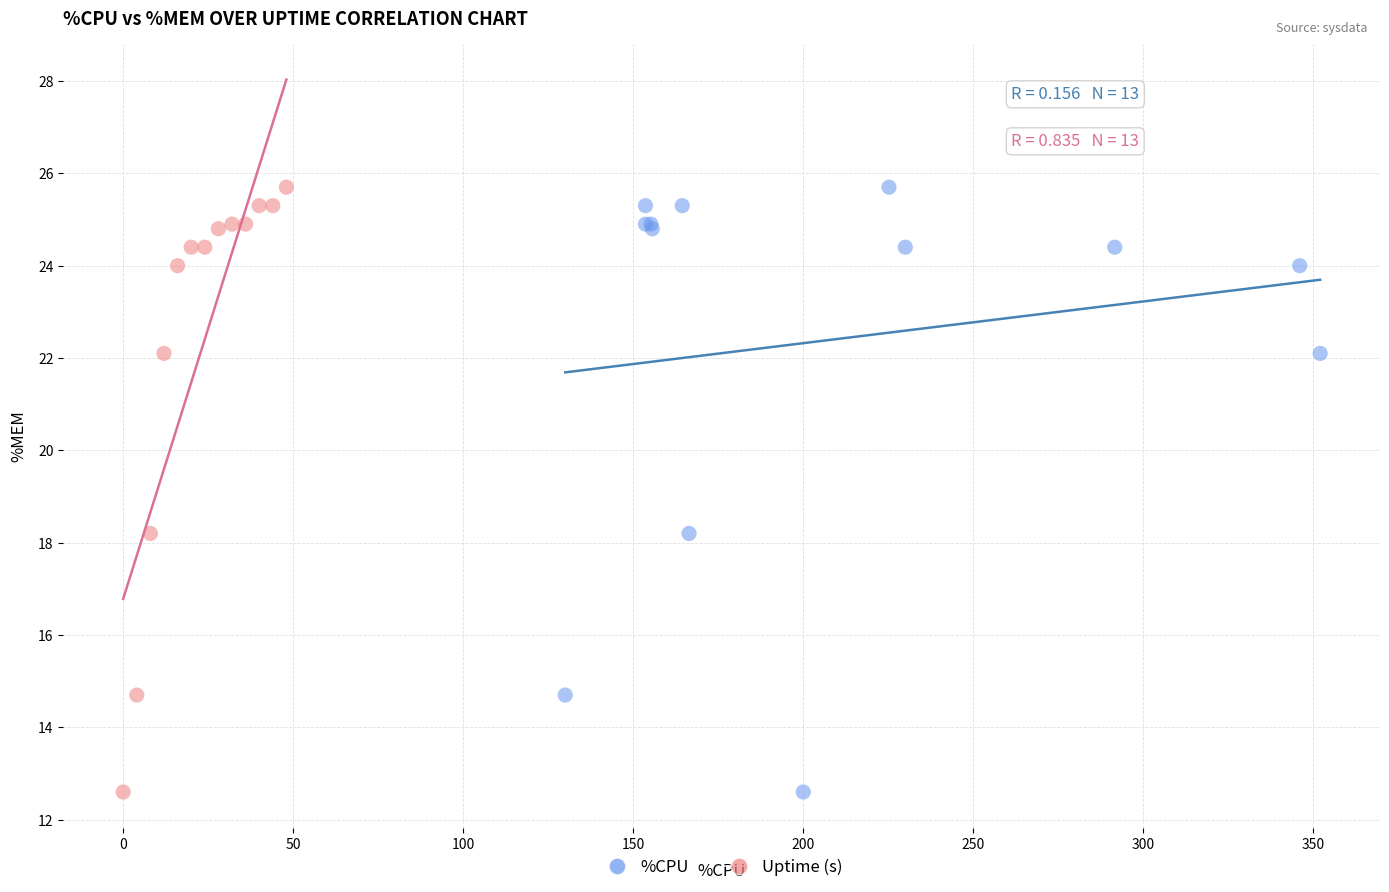

What are all the series names shown in the legend?

%CPU, Uptime (s)